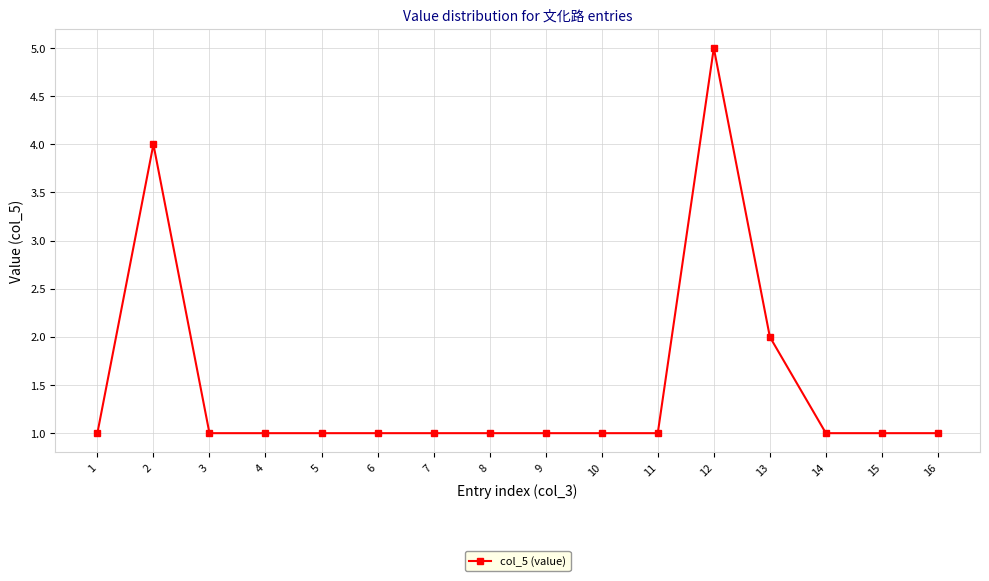

What is the difference between the maximum and second lowest values?

4